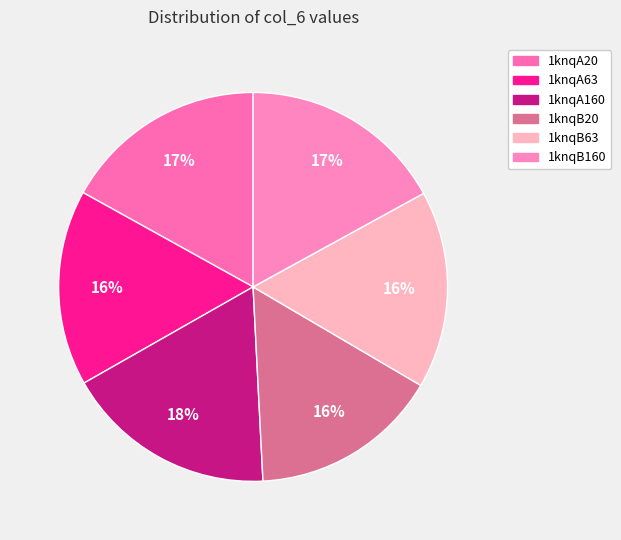

What percentage is NOT represented by 1knqA160?

82.4%